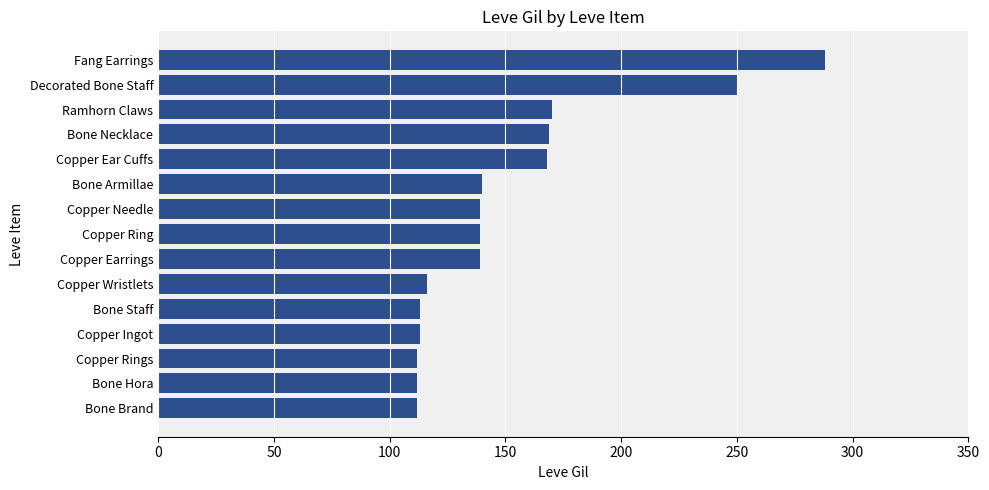

What value does the data have at Copper Ring?

139